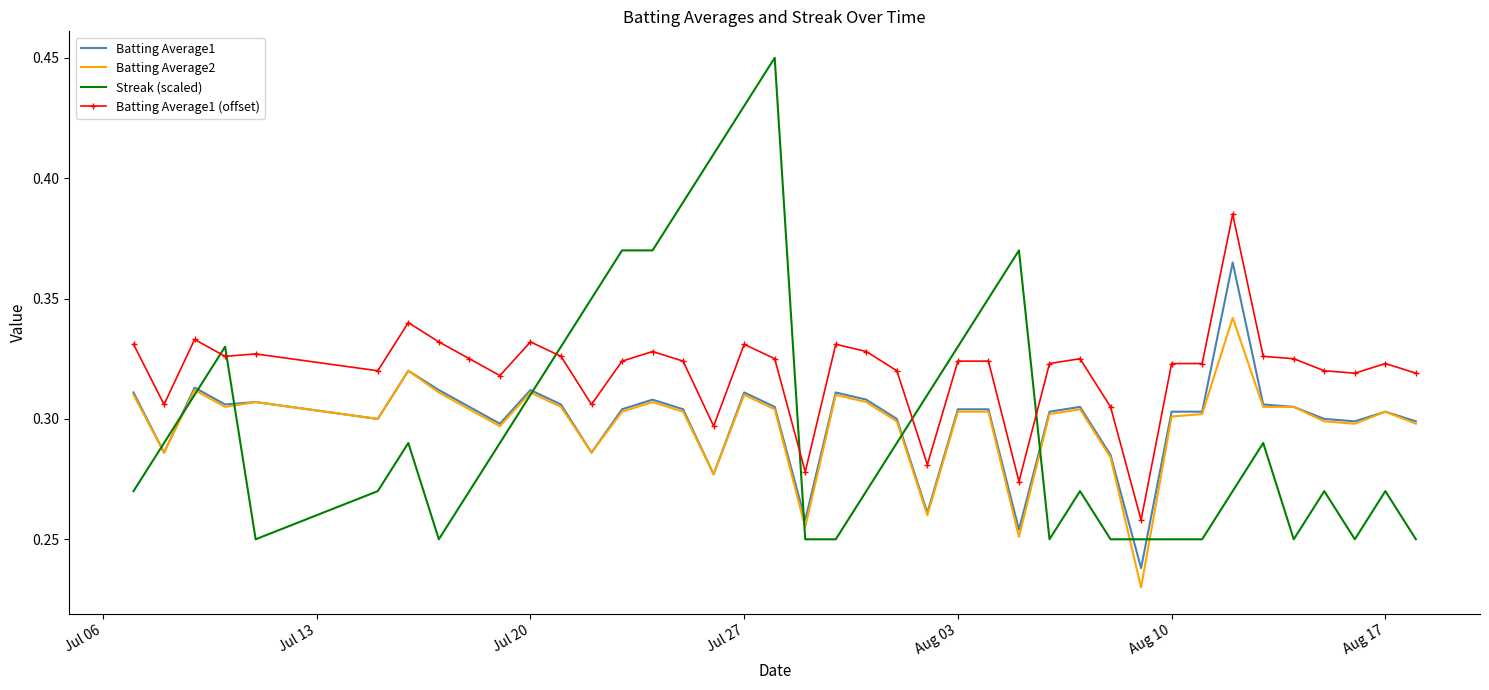

Rank the series by their maximum value, from lowest to highest.

Batting Average2, Batting Average1, Batting Average1 (offset), Streak (scaled)